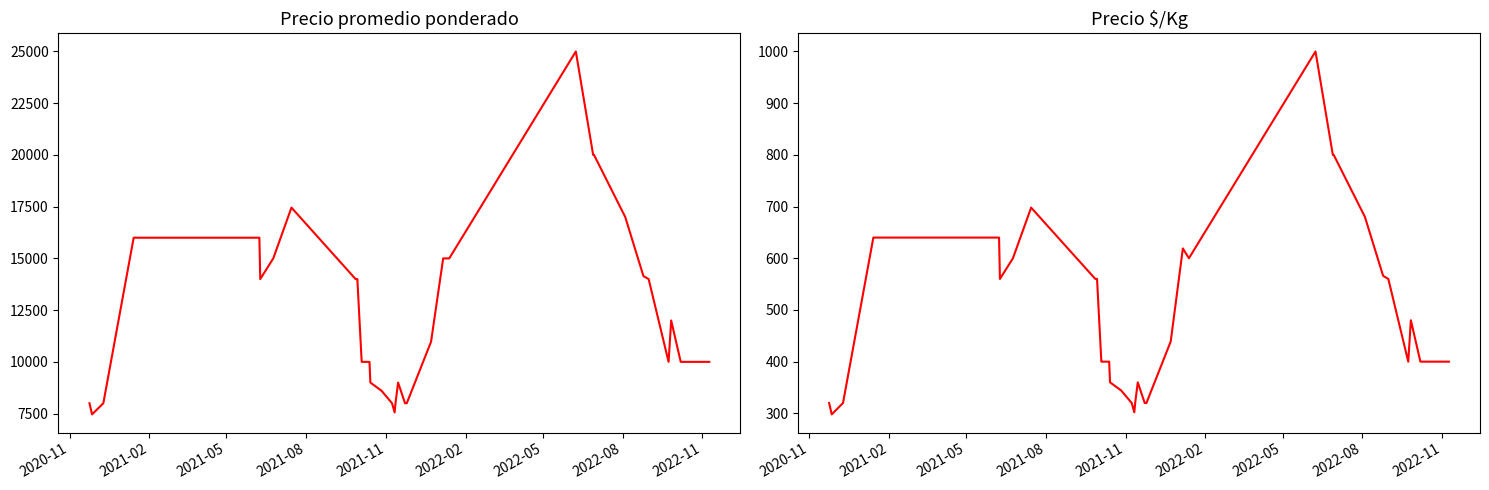

True or false: Precio $/Kg and Precio promedio ponderado intersect in this chart.

False